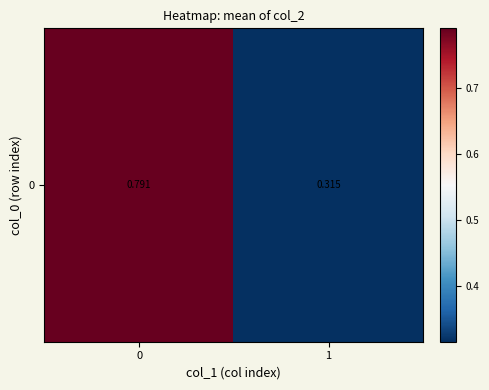

What is the difference between the values at 0 and 1?

0.5